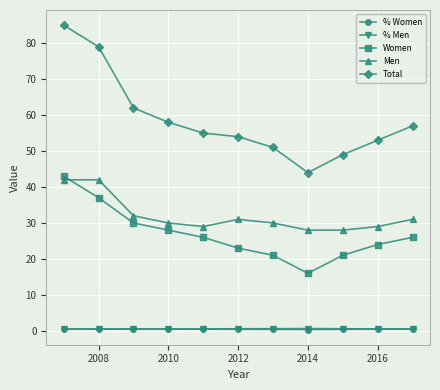

Which series has the widest spread of values?

Total